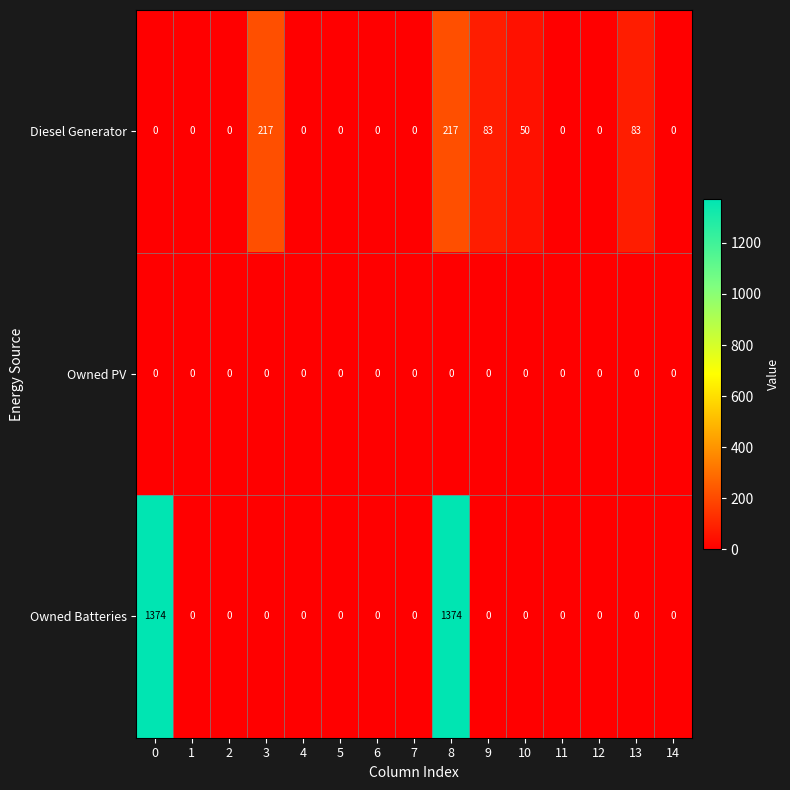

At how many categories does at least one series exceed 1352?

2